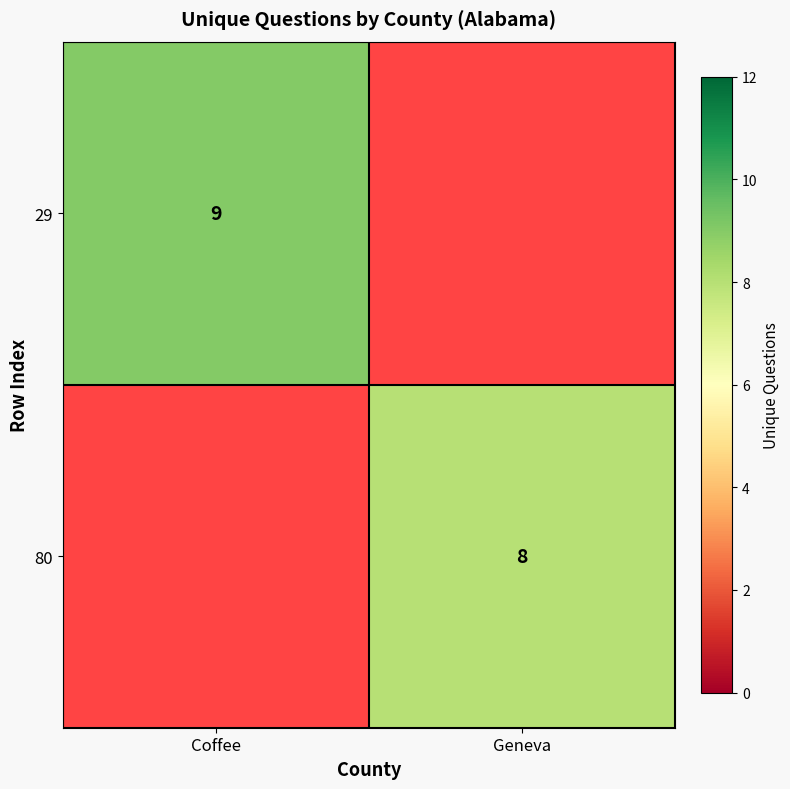

Between Geneva and Coffee, which is larger?

Coffee